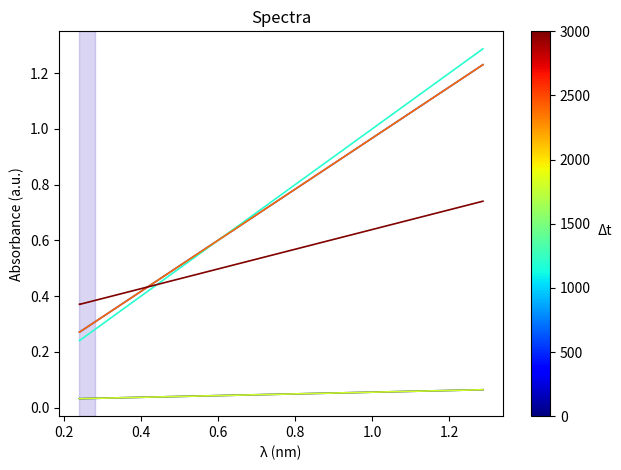

How many distinct data groups are displayed?

6